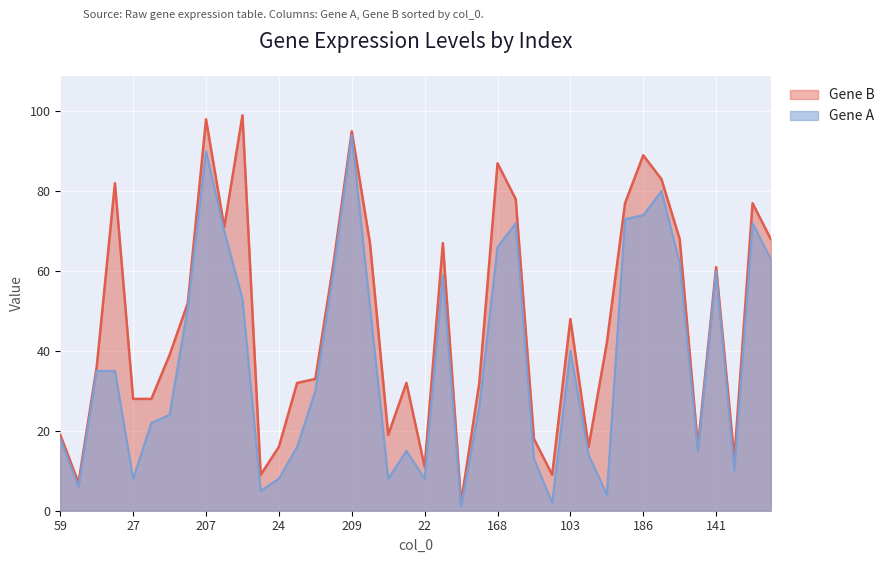

Rank the series at 186 from highest to lowest value.

Gene B, Gene A